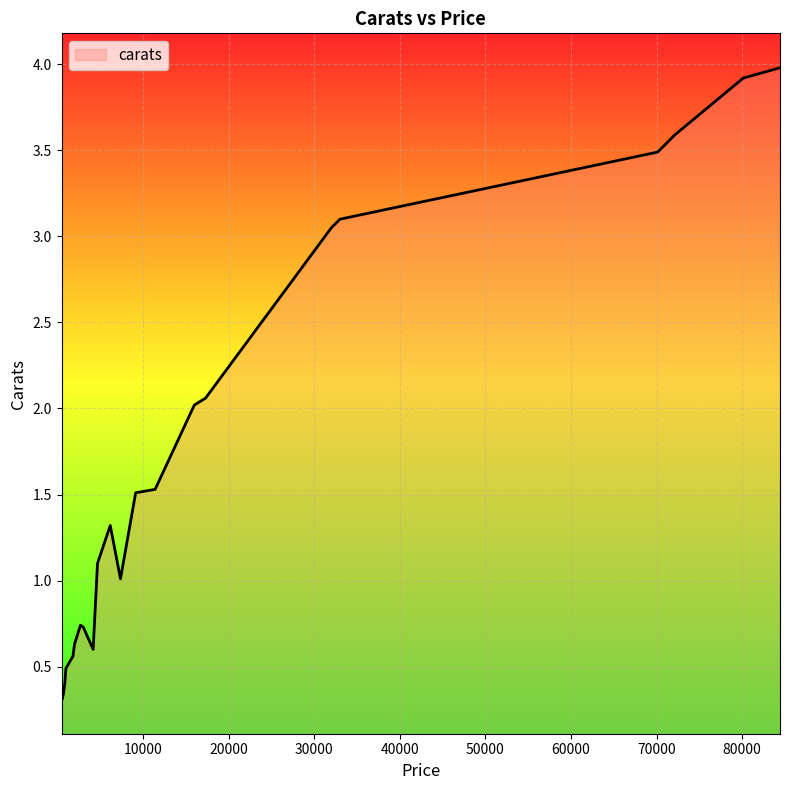

What is the minimum value shown in the chart?

0.3